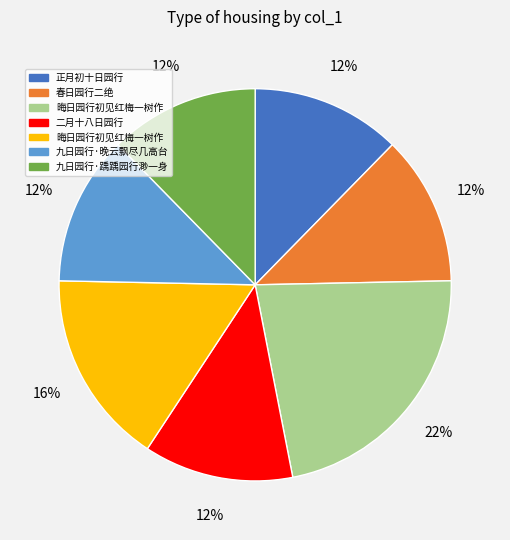

To the nearest percent, what is the average slice percentage?

14%